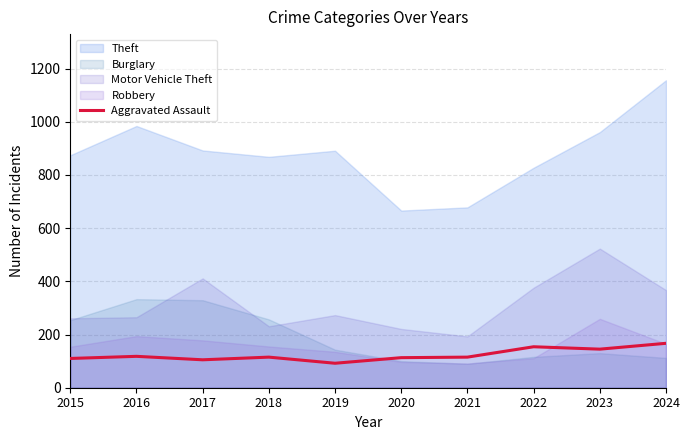

Does the chart have visible grid lines?

Yes